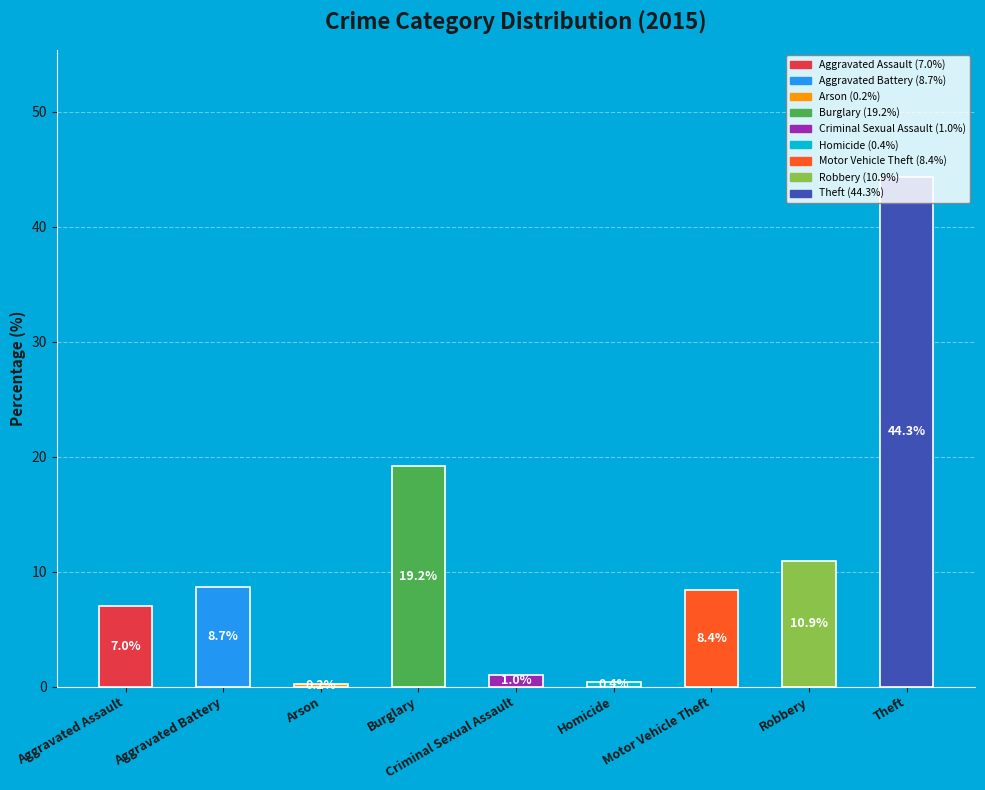

True or false: the data shows 8.7 at Aggravated Battery.

True